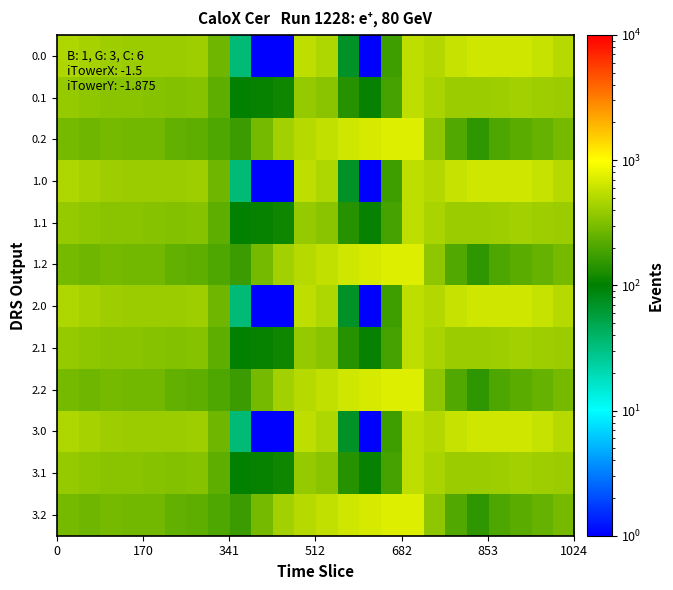

What is the smallest value displayed?

0.1